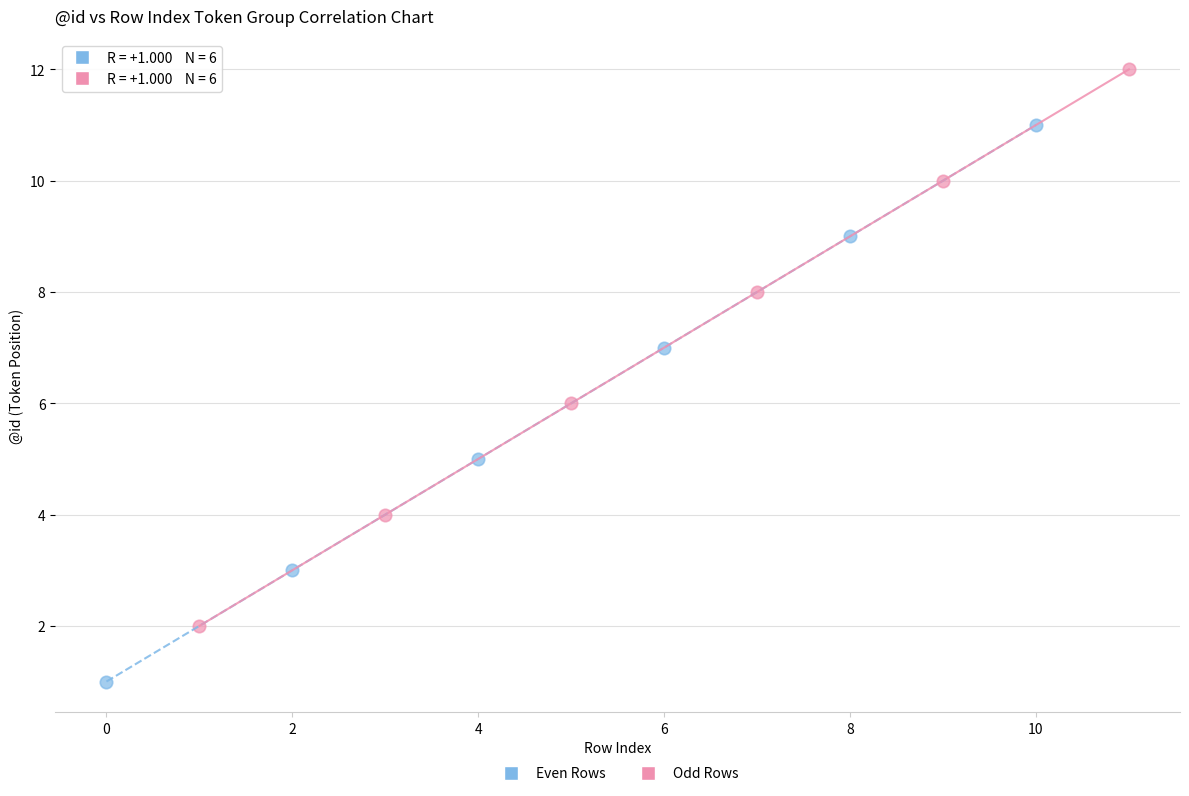

Which series reaches the minimum Y coordinate?

Even Rows